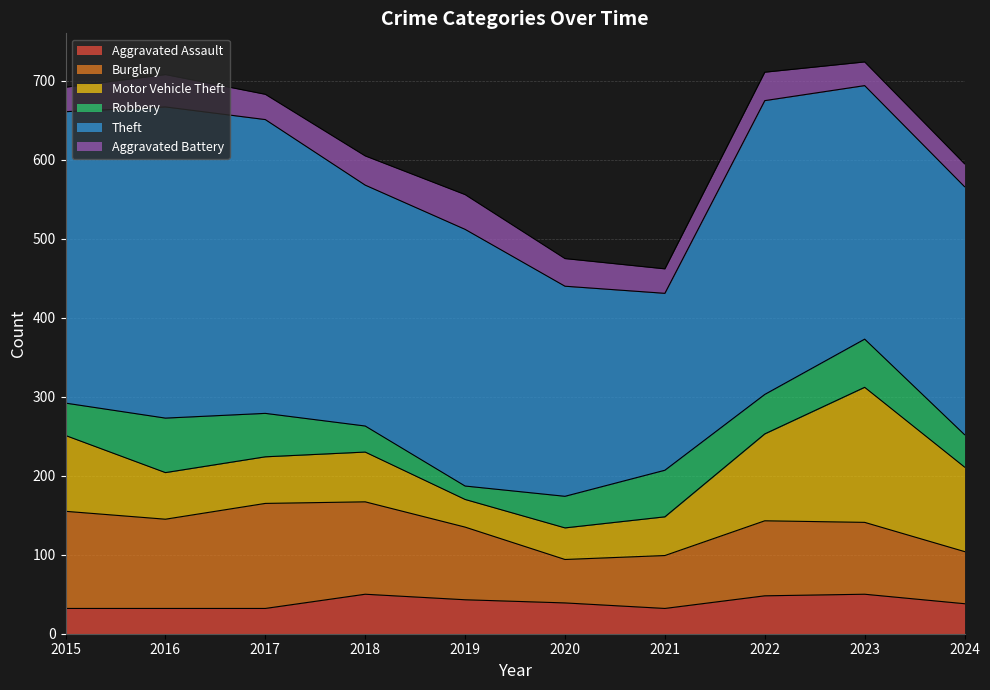

The value of Motor Vehicle Theft at 2023 is 171. True or false?

True